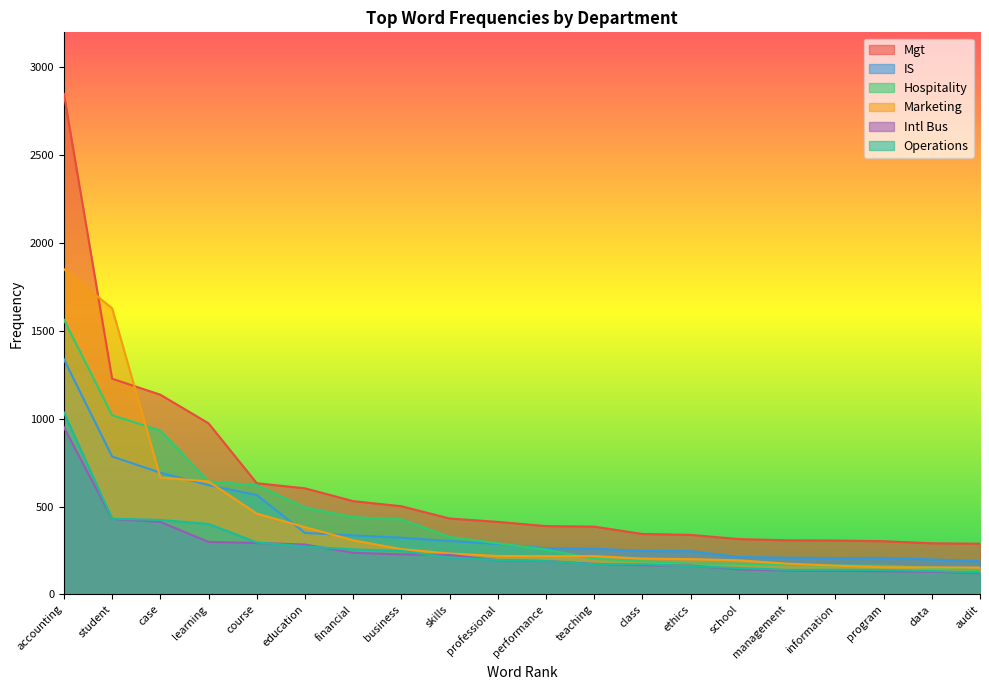

What is the highest value of the Marketing series?

1852